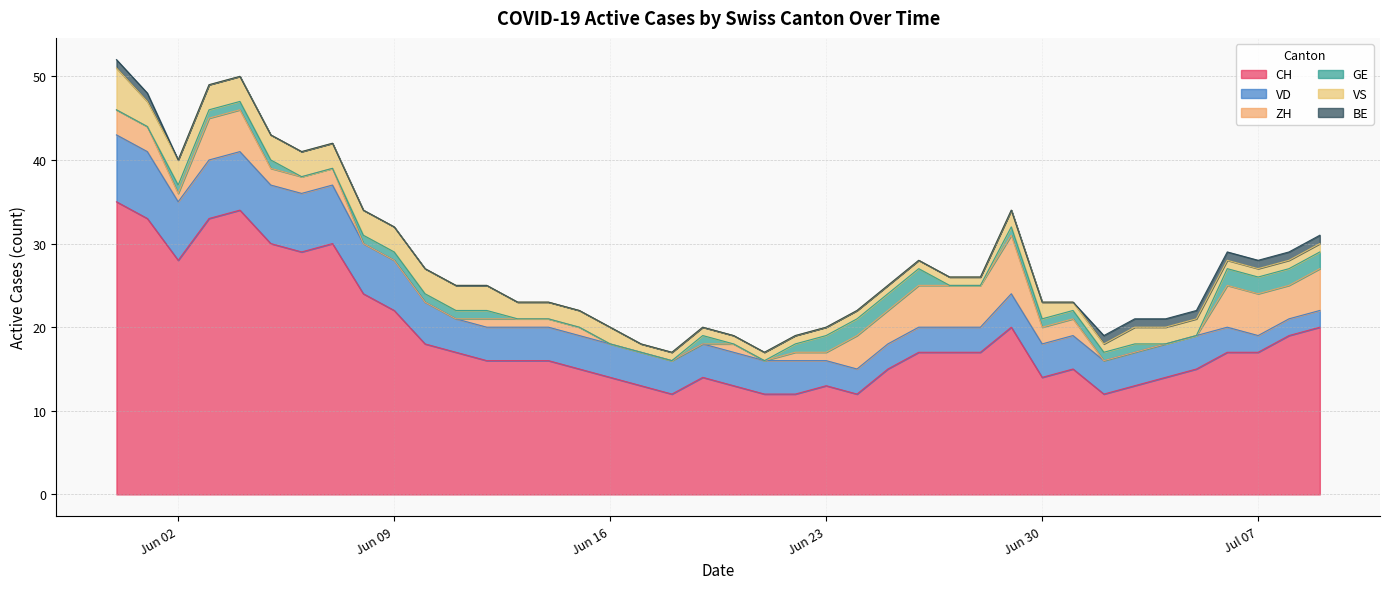

Reading left to right, what are all the values shown in this chart?

CH: 35	33	28	33	34	30	29	30	24	22	18	17	16	16	16	15	14	13	12	14	13	12	12	13	12	15	17	17	17	20	14	15	12	13	14	15	17	17	19	20
VD: 8	8	7	7	7	7	7	7	6	6	5	4	4	4	4	4	4	4	4	4	4	4	4	3	3	3	3	3	3	4	4	4	4	4	4	4	3	2	2	2
ZH: 3	3	1	5	5	2	2	2	0	0	0	0	1	1	1	1	0	0	0	0	1	0	1	1	4	4	5	5	5	7	2	2	0	0	0	0	5	5	4	5
GE: 0	0	1	1	1	1	0	0	1	1	1	1	1	0	0	0	0	0	0	1	0	0	1	2	2	2	2	0	0	1	1	1	1	1	0	0	2	2	2	2
VS: 5	3	3	3	3	3	3	3	3	3	3	3	3	2	2	2	2	1	1	1	1	1	1	1	1	1	1	1	1	2	2	1	1	2	2	2	1	1	1	1
BE: 1	1	0	0	0	0	0	0	0	0	0	0	0	0	0	0	0	0	0	0	0	0	0	0	0	0	0	0	0	0	0	0	1	1	1	1	1	1	1	1